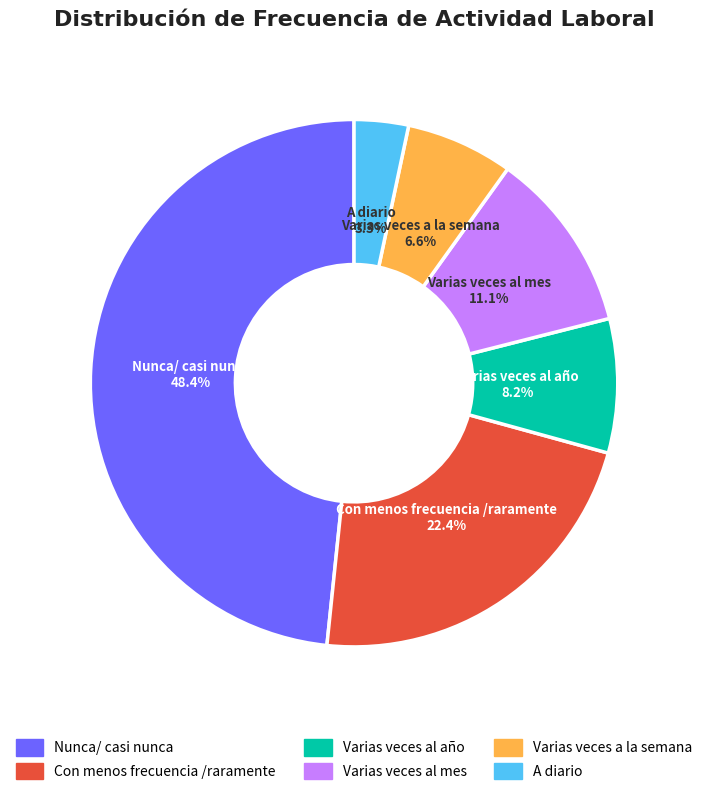

True or false: Varias veces al mes accounts for 24% of the total.

False